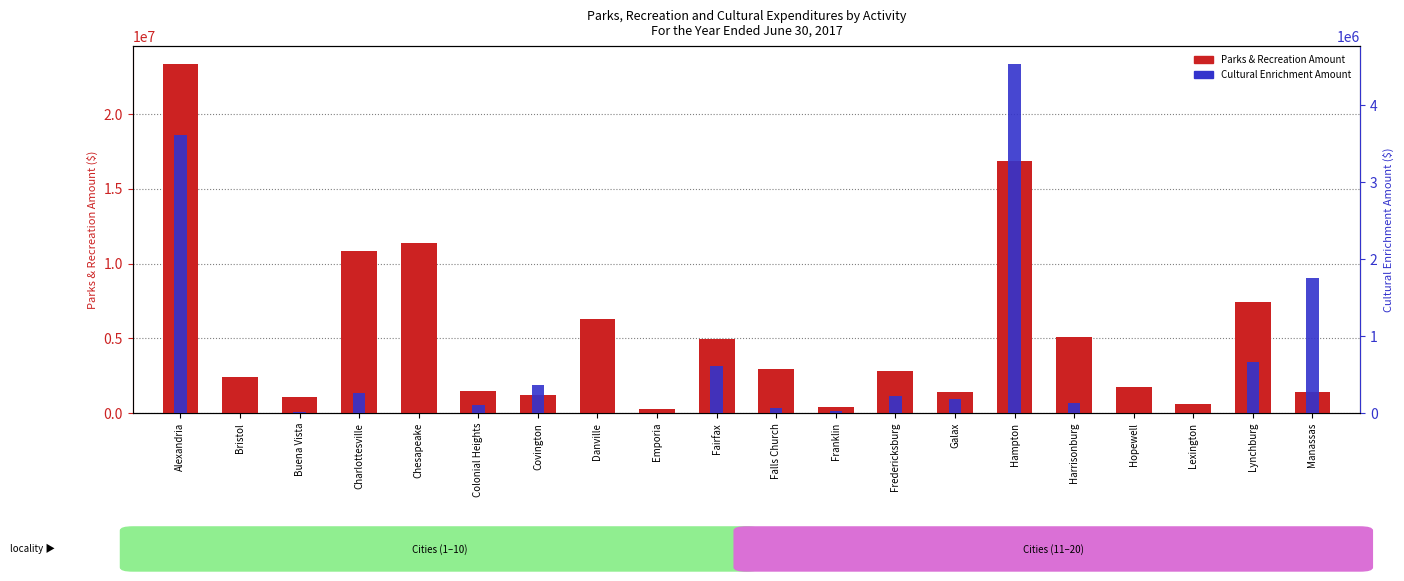

What is the approximate value of Cultural Enrichment Amount at Charlottesville, to the nearest 100?

262000